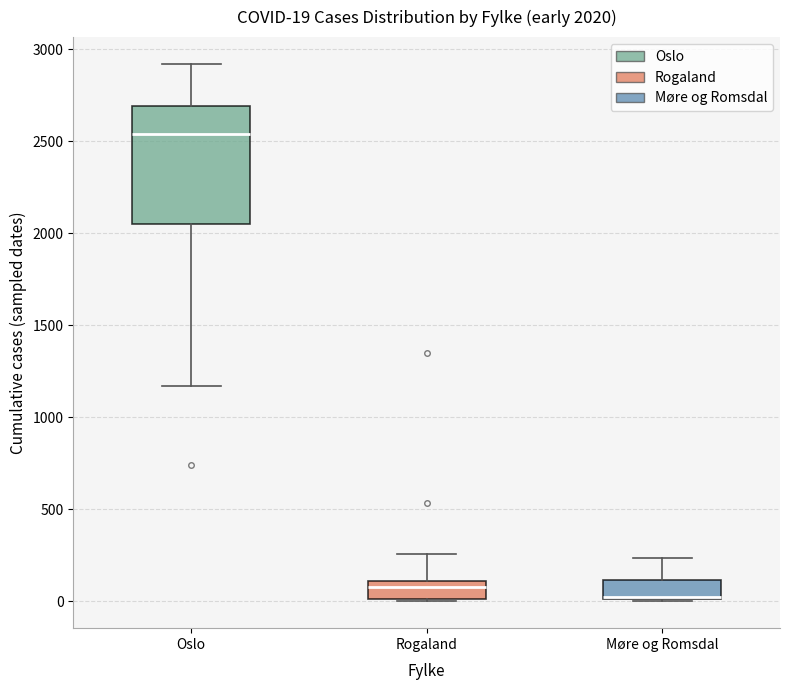

Which box is the tallest, from its lower edge to its upper edge?

Oslo